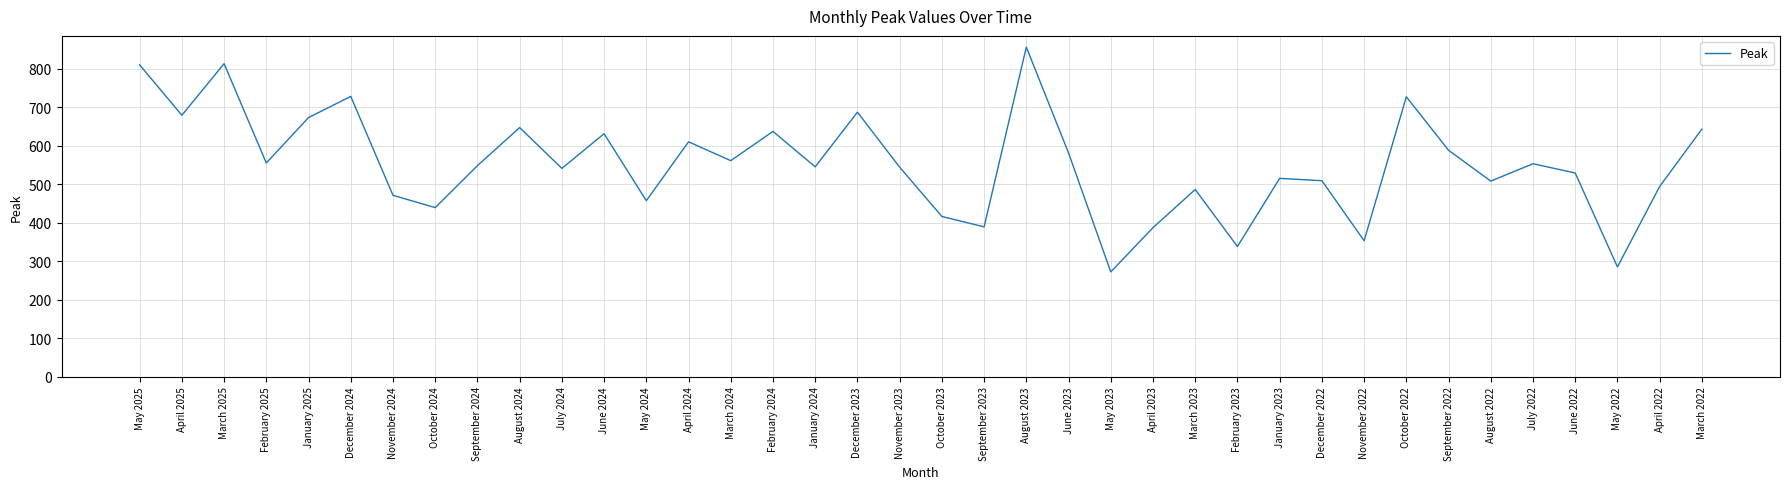

How many interior local peaks (higher than both neighbors) does the data have?

12